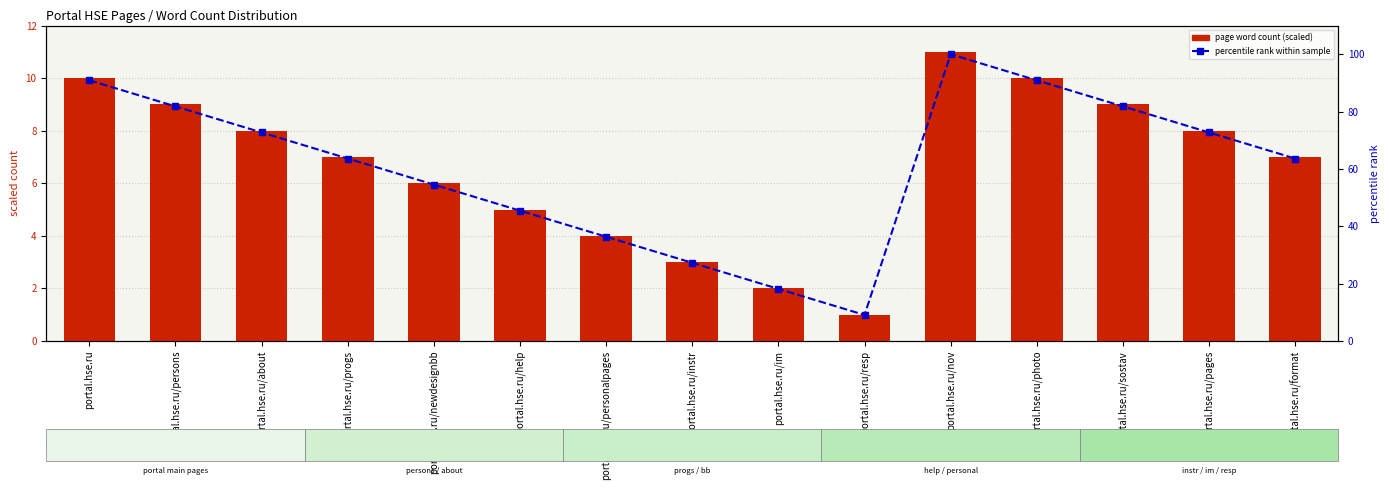

Reading left to right, extract all data points from this chart.

page word count (scaled): 10.0	9.0	8.0	7.0	6.0	5.0	4.0	3.0	2.0	1.0	11.0	10.0	9.0	8.0	7.0
percentile rank within sample: 90.9	81.8	72.7	63.6	54.5	45.5	36.4	27.3	18.2	9.1	100.0	90.9	81.8	72.7	63.6